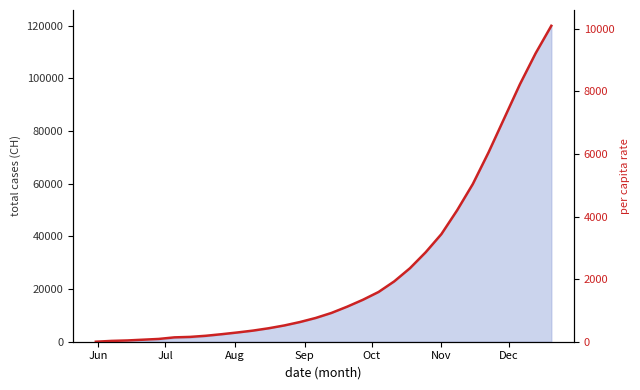

Reading right to left, list all the values displayed in this chart.

10100.0	9220.0	8230.0	7140.0	6050.0	5040.0	4200.0	3440.0	2860.0	2350.0	1930.0	1590.0	1340.0	1120.0	920.0	760.0	630.0	520.0	430.0	355.0	295.0	240.0	190.0	154.0	139.0	88.8	64.6	40.4	26.2	0.0